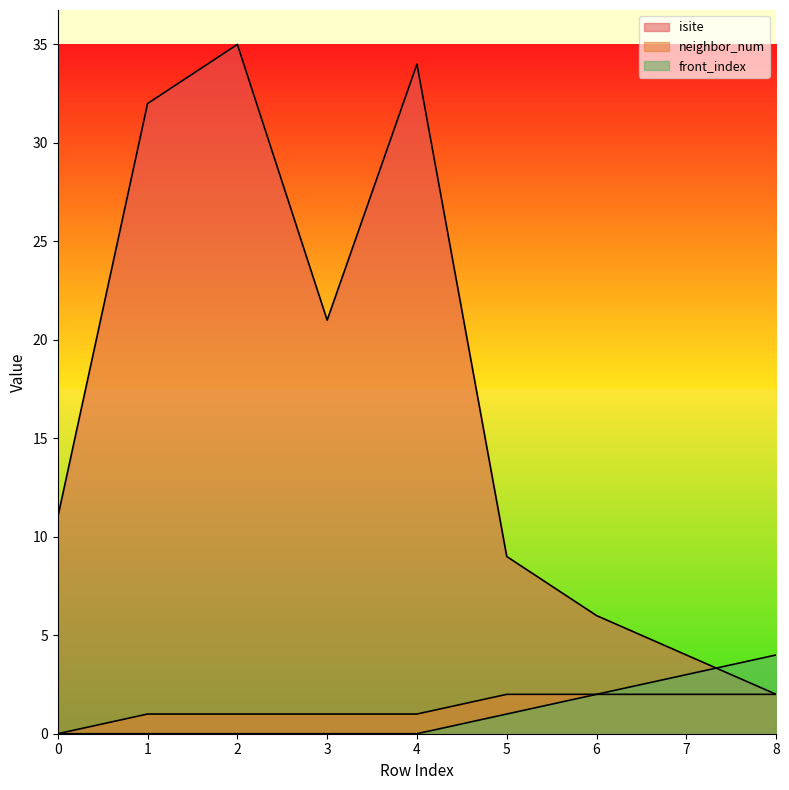

At which label is front_index closest to 2?

6